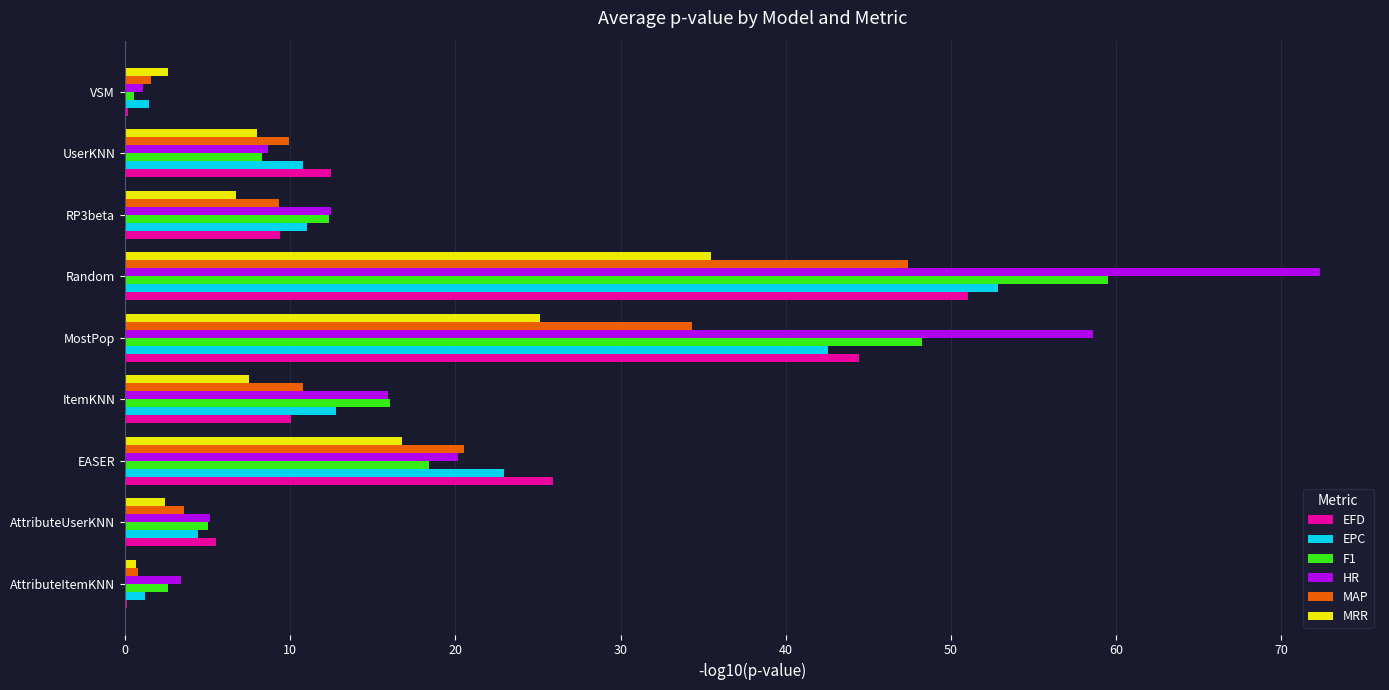

What is the greatest value displayed?

72.3